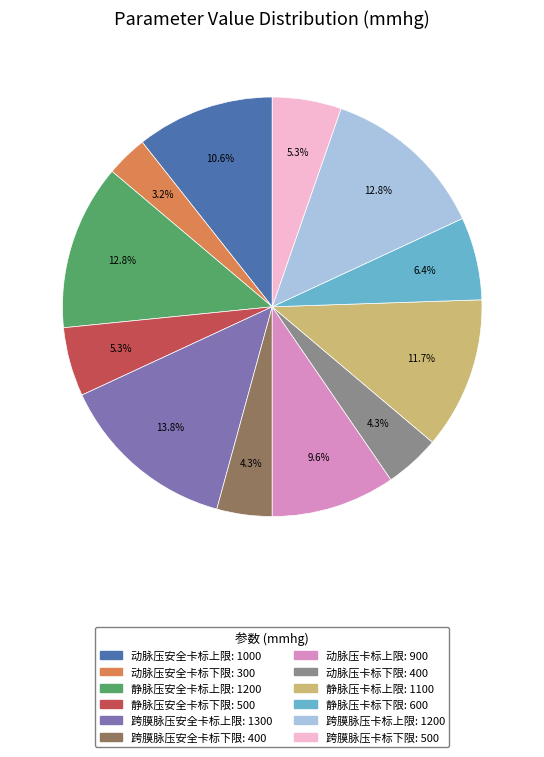

Is there a majority slice in this chart?

No